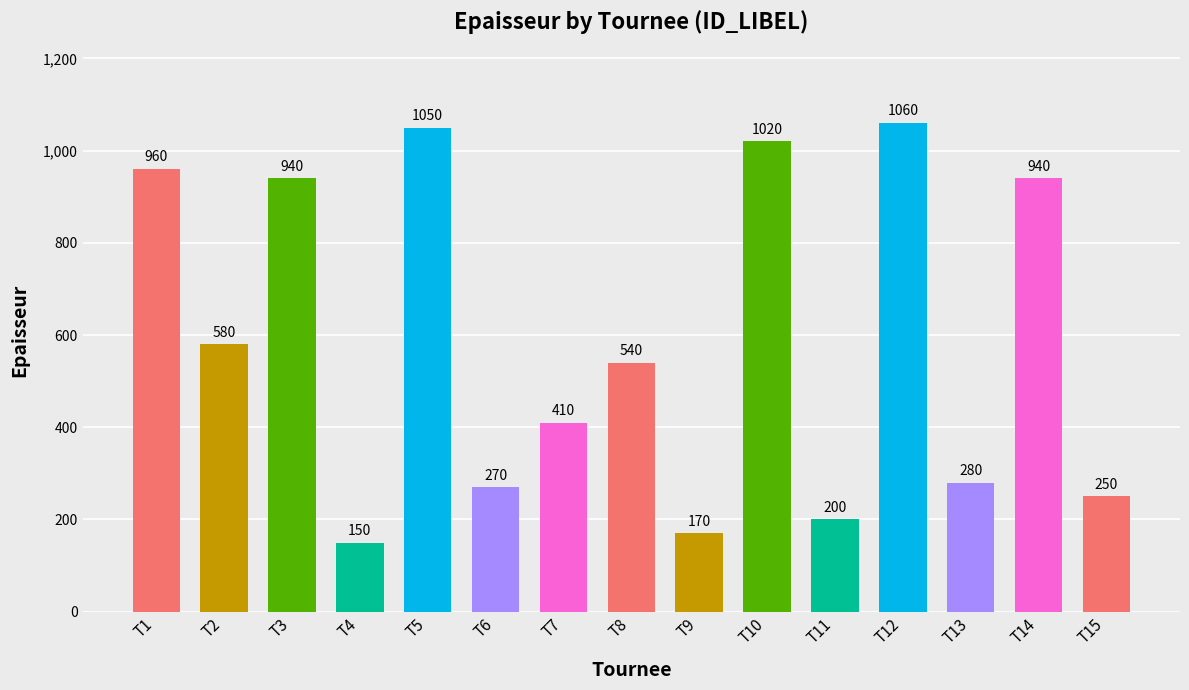

What is the ratio of the value at T5 to the value at T9?

6.2